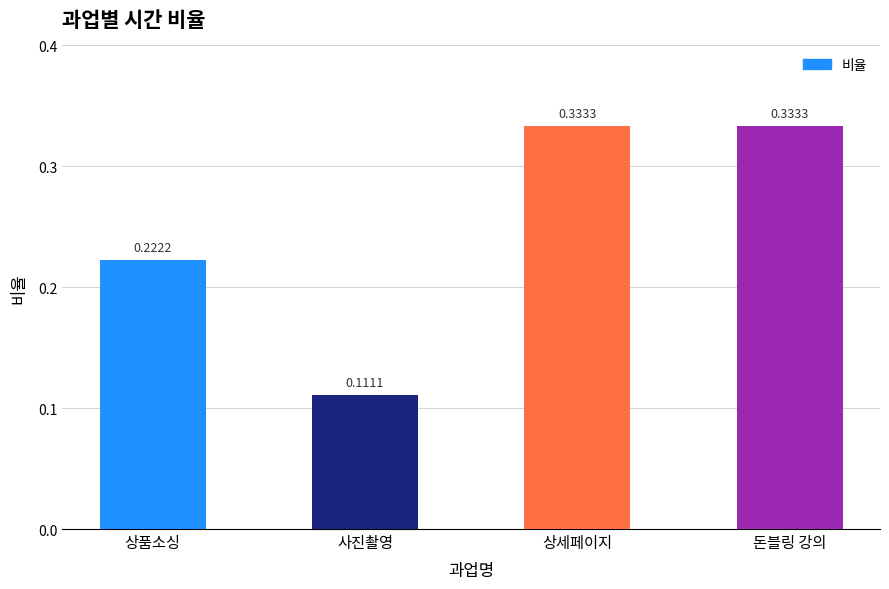

What position from the right is 상세페이지?

2